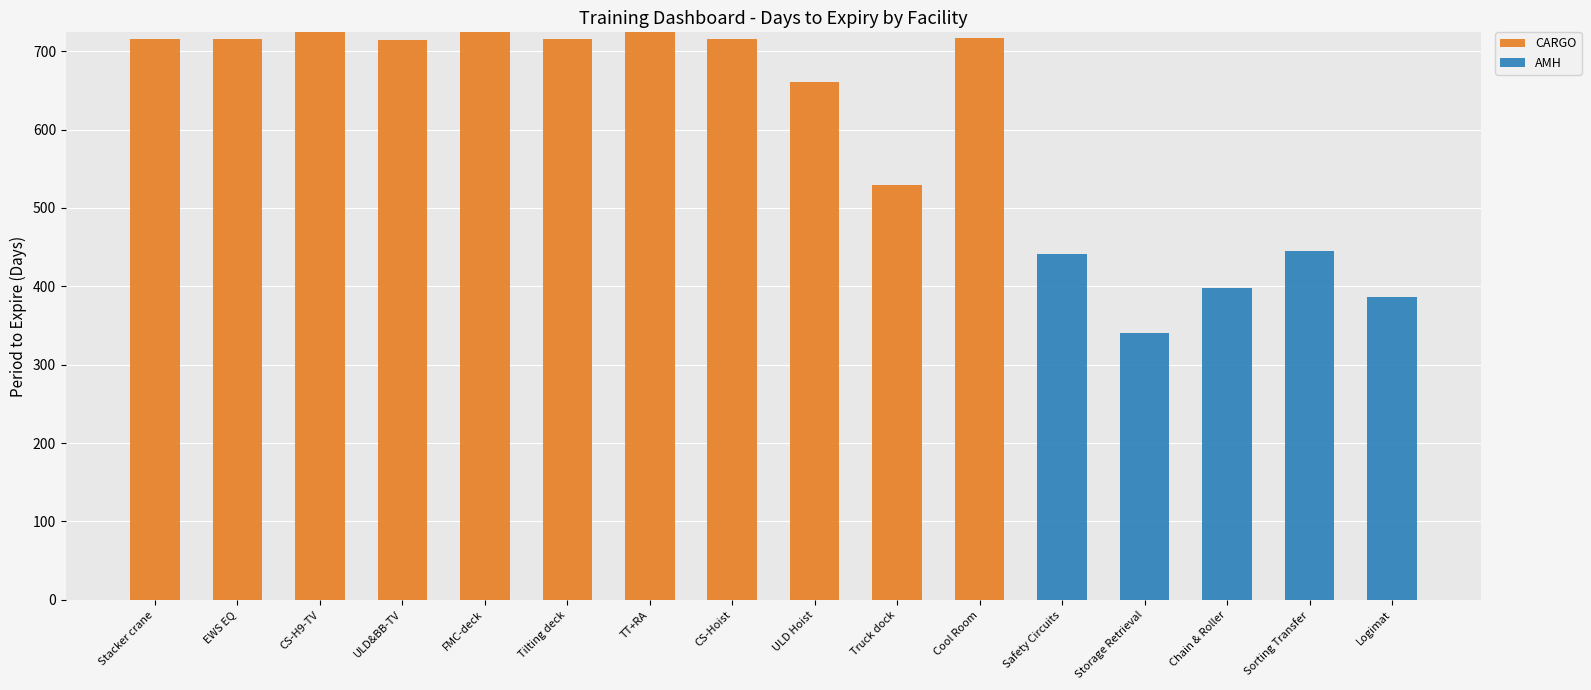

At which label is CARGO closest to 362?

Truck dock